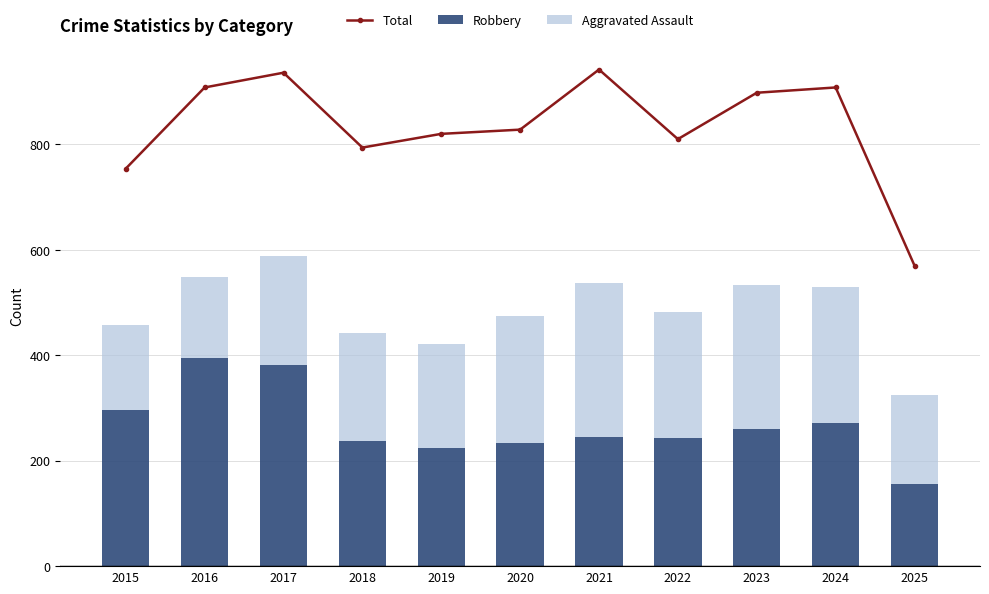

Are the bars horizontal?

No